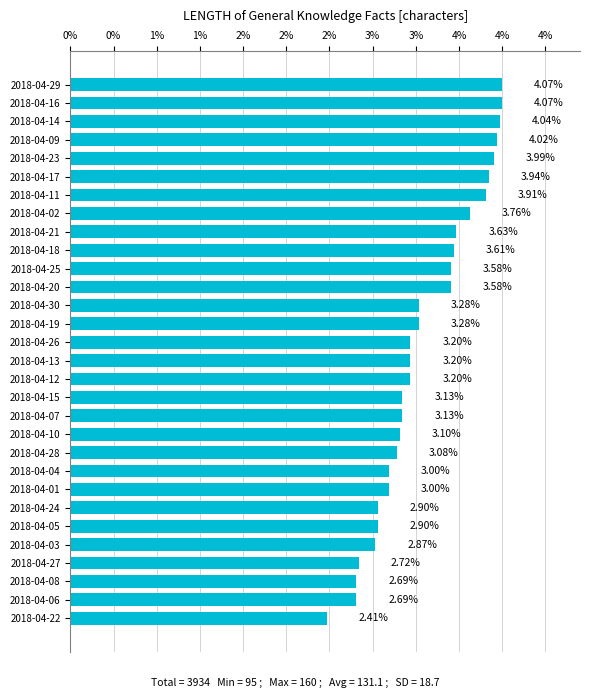

Are the bars horizontal?

Yes